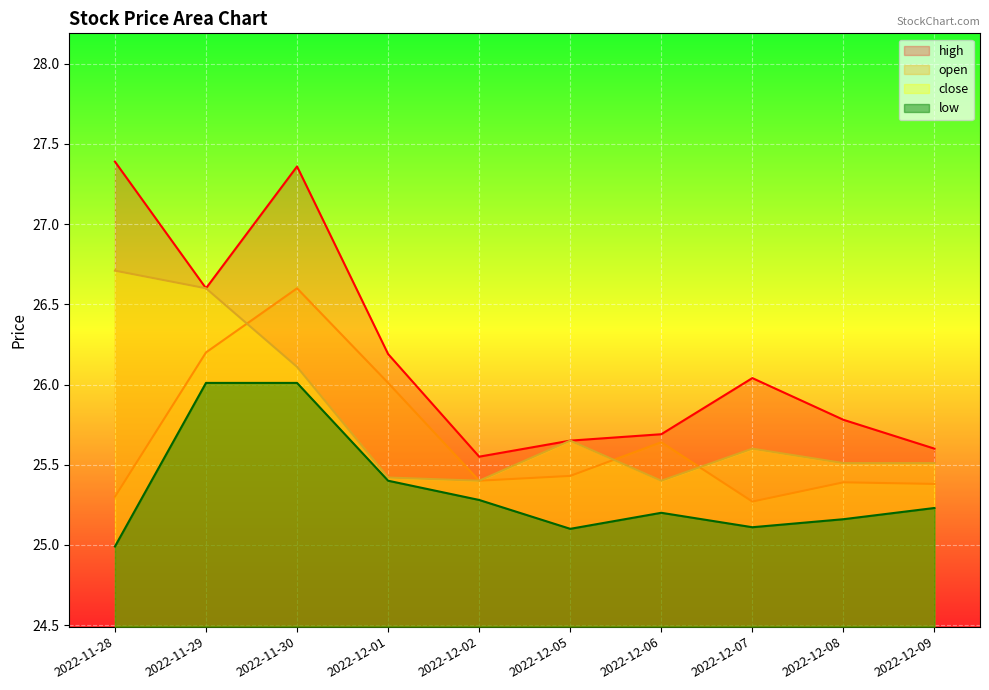

True or false: high and close intersect in this chart.

False